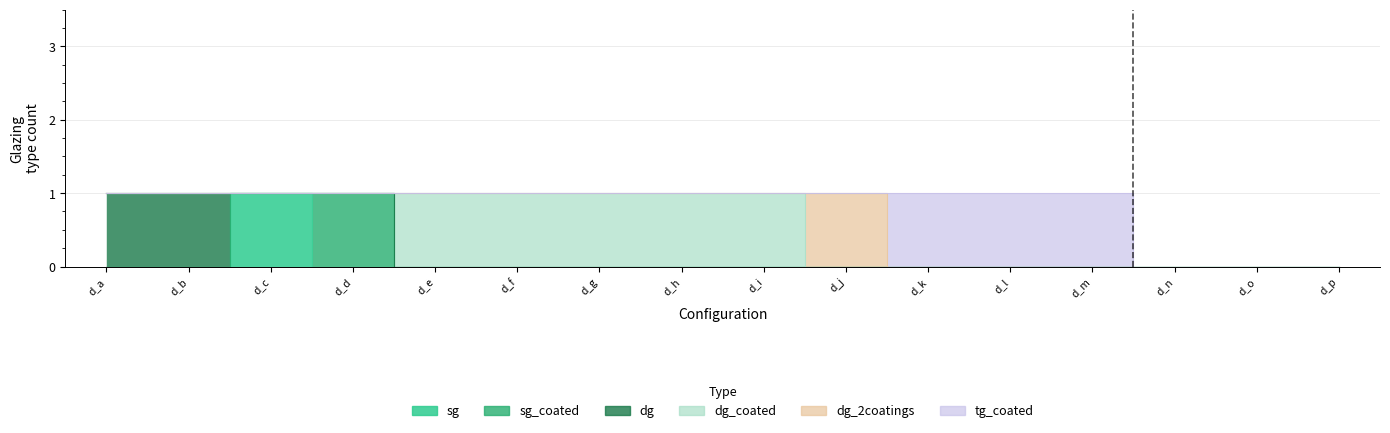

Reading left to right, extract all data points from this chart.

sg: 0	0	1	0	0	0	0	0	0	0	0	0	0	0	0	0
sg_coated: 0	0	0	1	0	0	0	0	0	0	0	0	0	0	0	0
dg: 1	1	0	0	0	0	0	0	0	0	0	0	0	0	0	0
dg_coated: 0	0	0	0	1	1	1	1	1	0	0	0	0	0	0	0
dg_2coatings: 0	0	0	0	0	0	0	0	0	1	0	0	0	0	0	0
tg_coated: 0	0	0	0	0	0	0	0	0	0	1	1	1	0	0	0